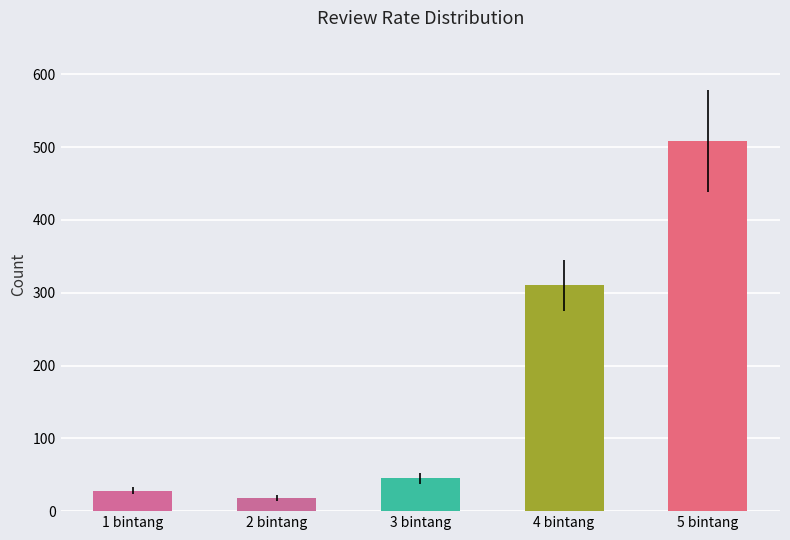

What position from the right is 4 bintang?

2